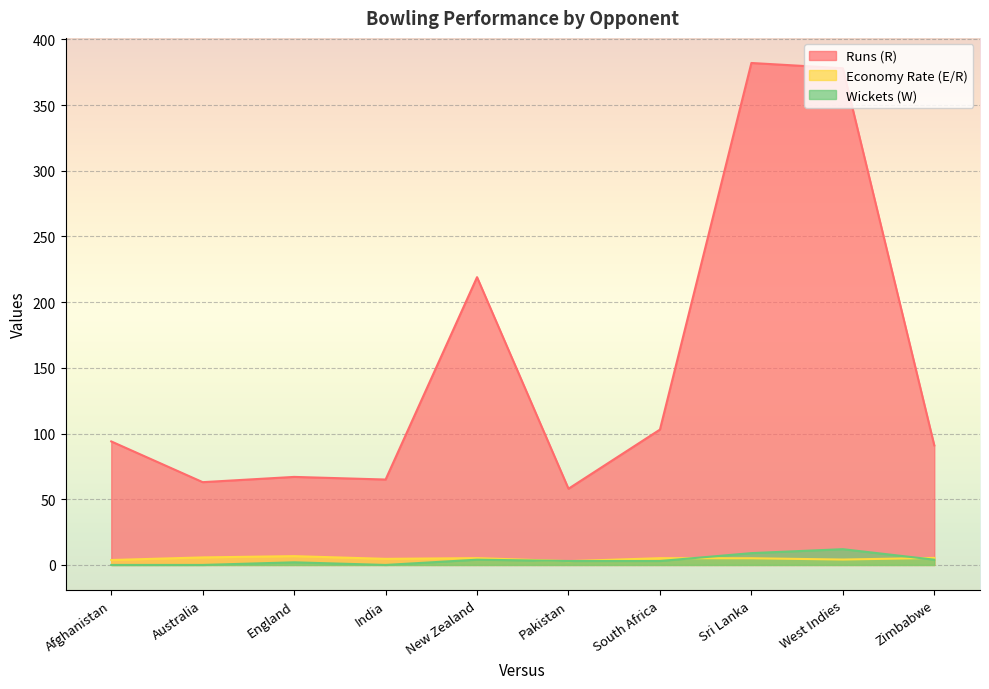

List the series in order of their peak value, highest first.

Runs (R), Wickets (W), Economy Rate (E/R)